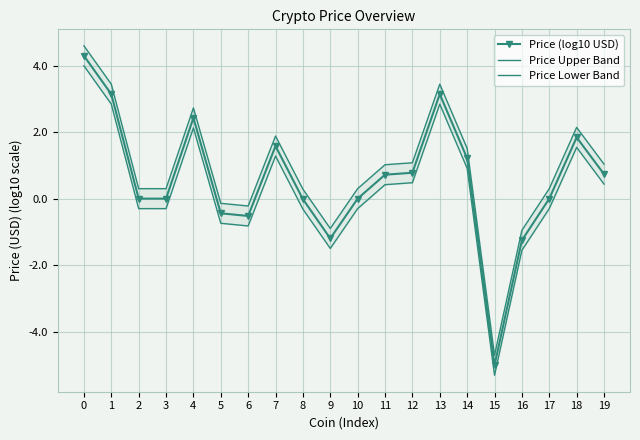

Is this an area chart (filled region under the line)?

No